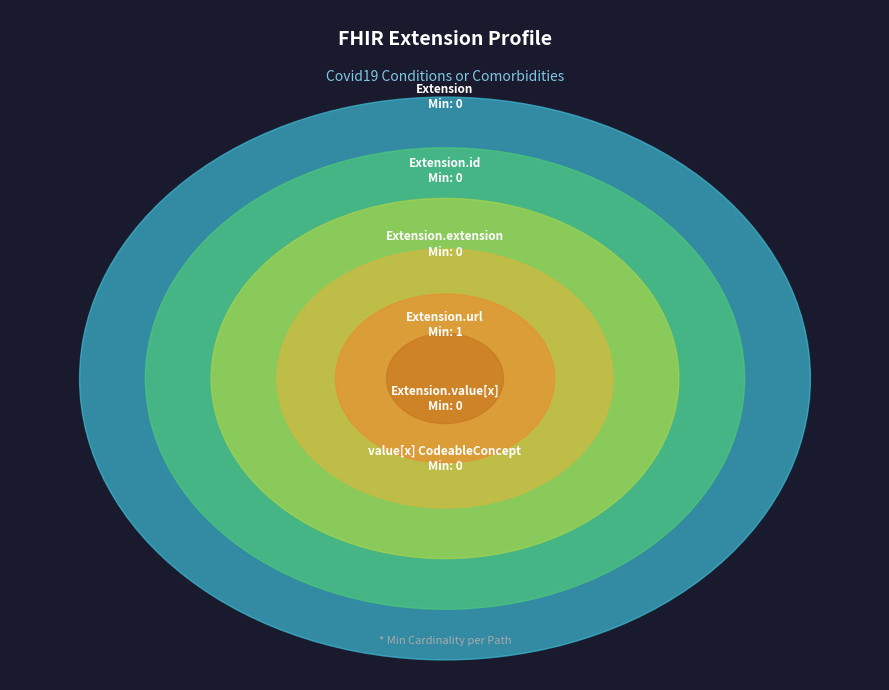

What percentage is NOT represented by Extension.id?

100.0%